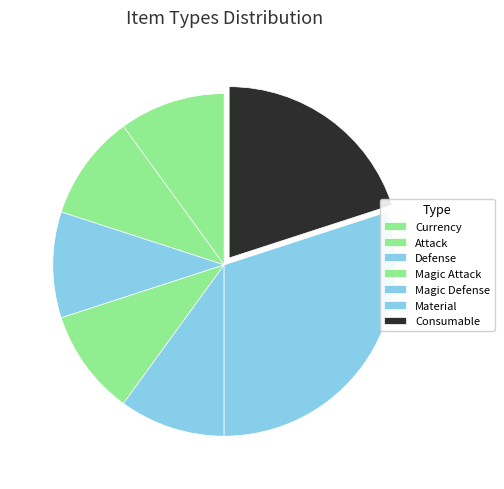

To the nearest percent, what is the difference between the Magic Attack and Material slice percentages?

20%